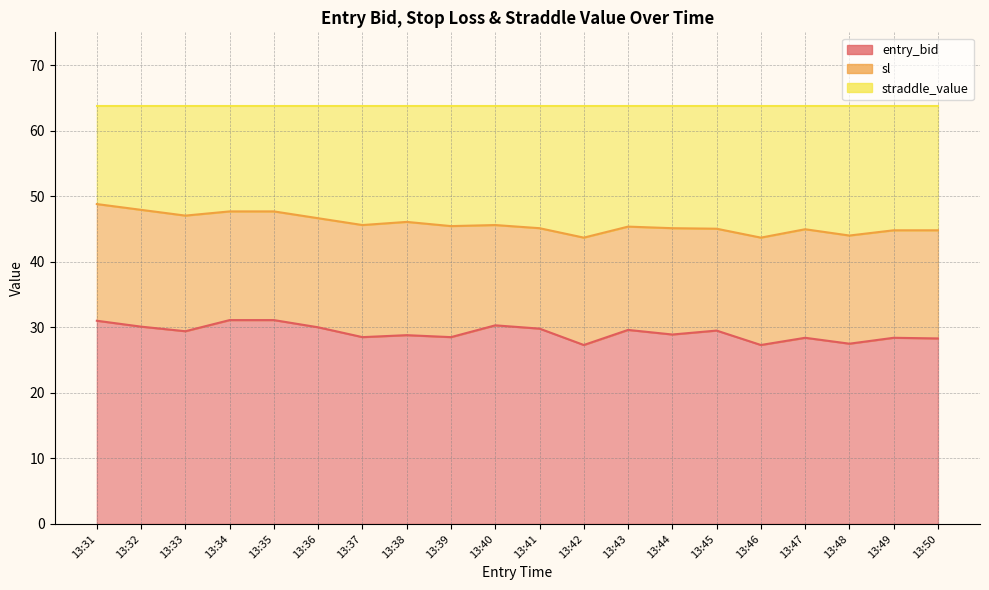

What is the sum of the entry_bid values at 13:32 and 13:40?

60.4